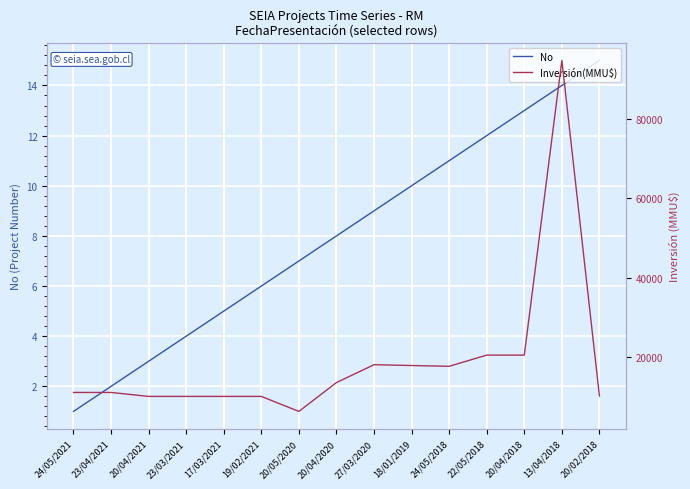

What is the sum of the No values at 24/05/2018 and 27/03/2020?

20